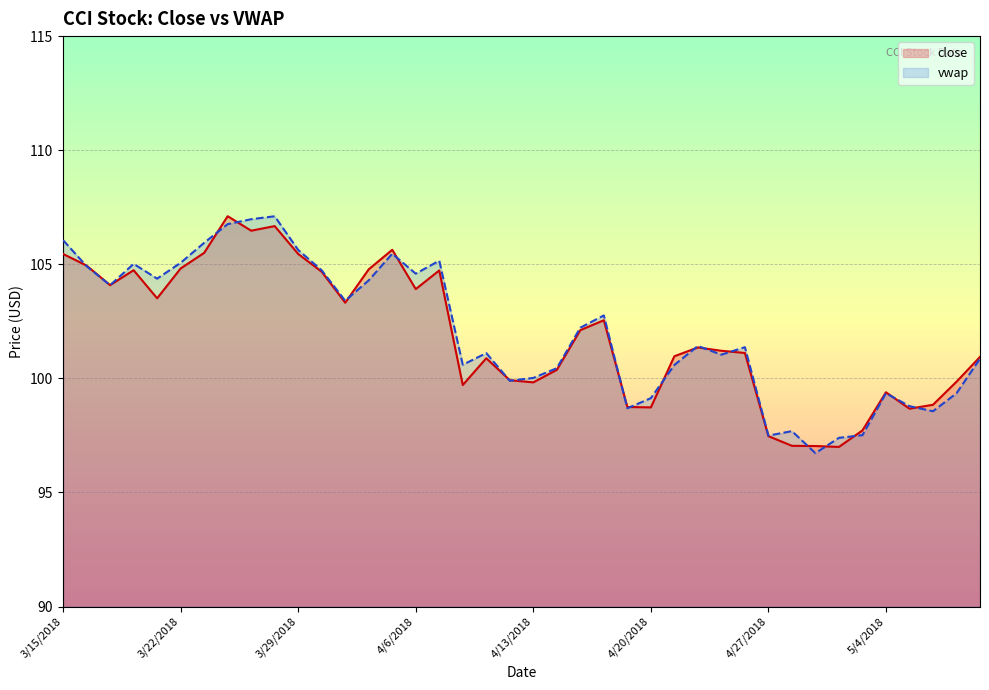

Between 28 and 12, which is larger?

12